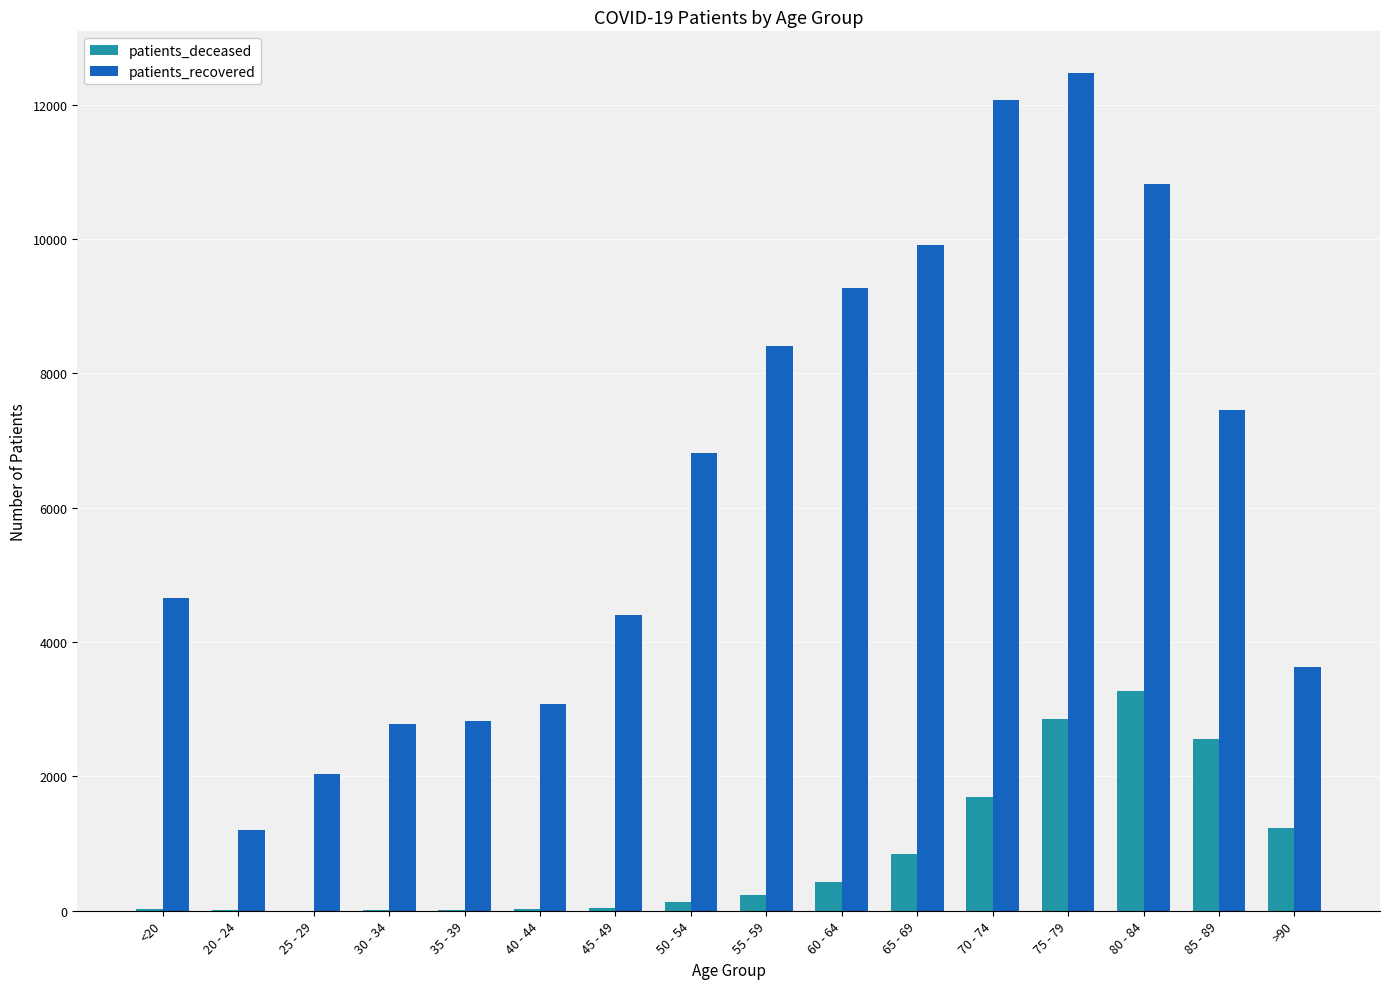

The value of patients_deceased at 85 - 89 is 2557. True or false?

True